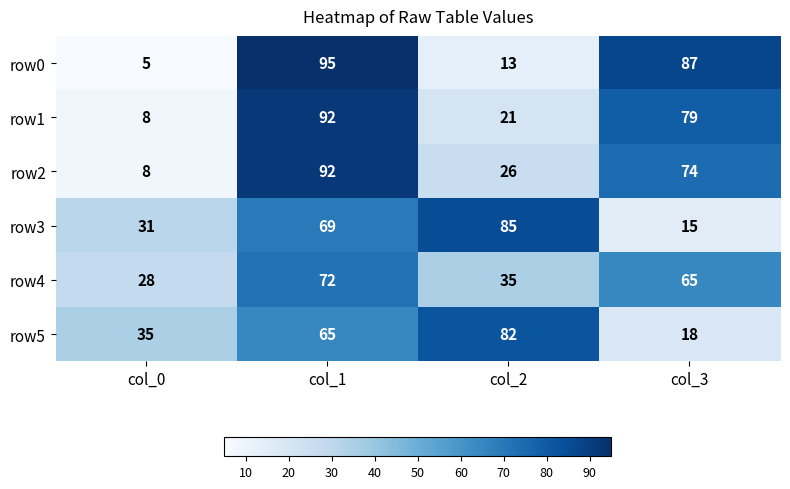

Read the row5 value at col_0, to the nearest 5.

35